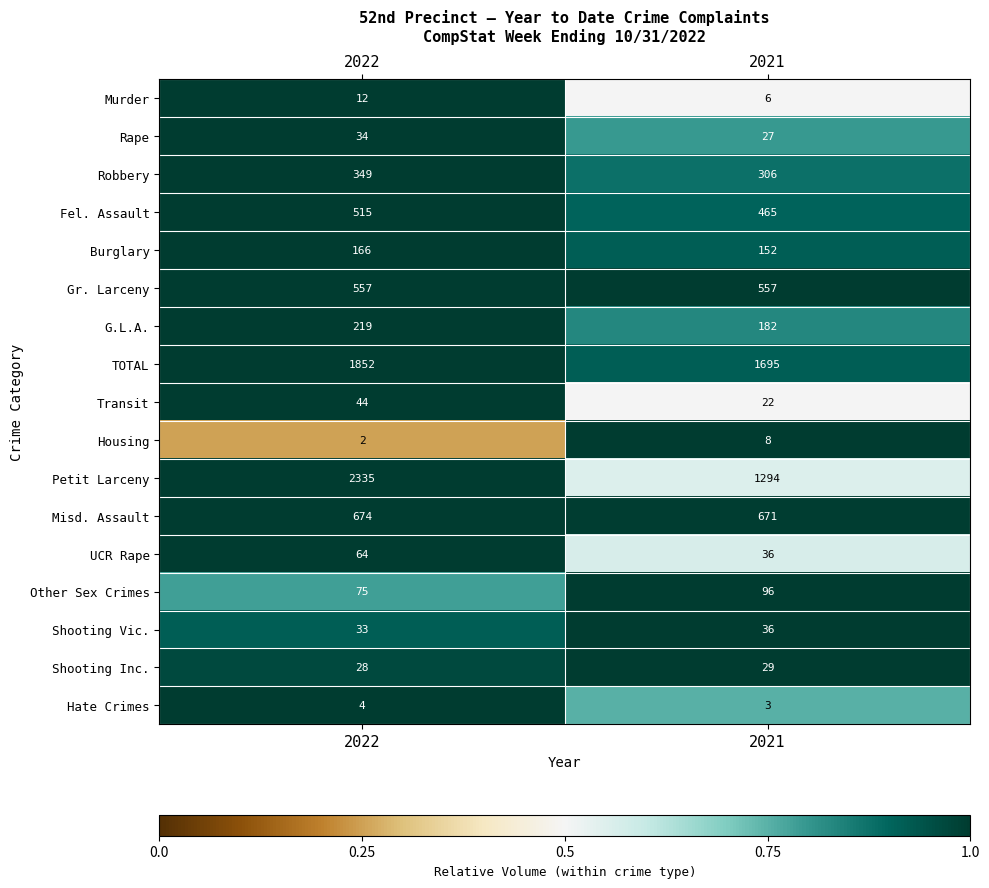

What is the maximum value shown in the chart?

2335